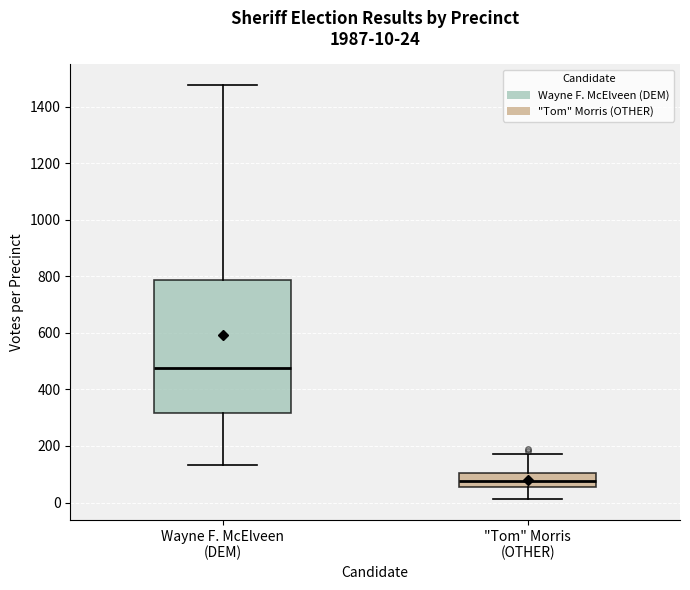

Comparing the boxes themselves (not the whiskers), which one is the tallest?

Wayne F. McElveen (DEM)